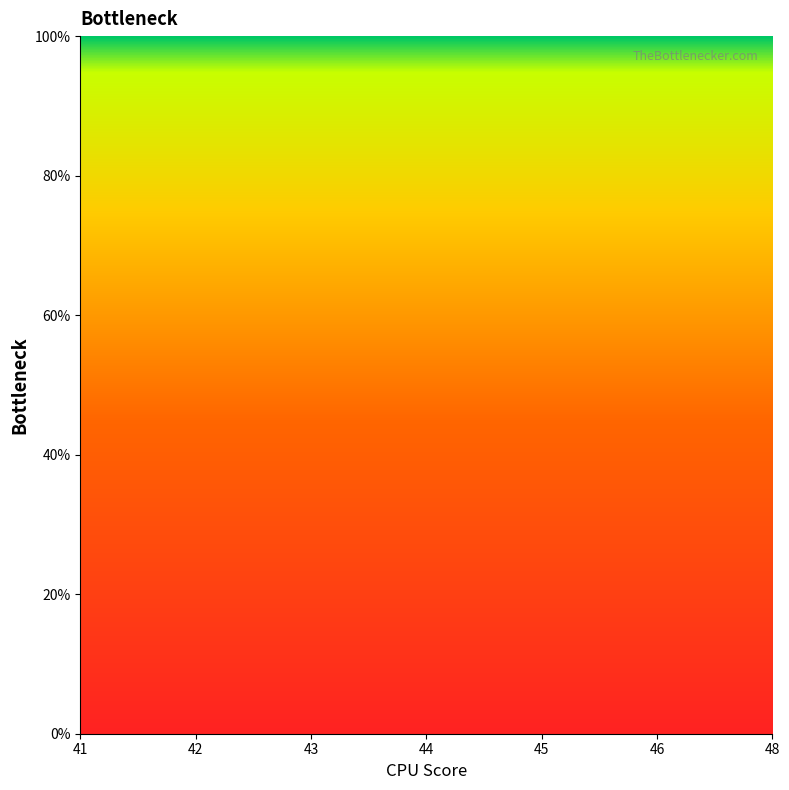

What position from the left is 42?

2